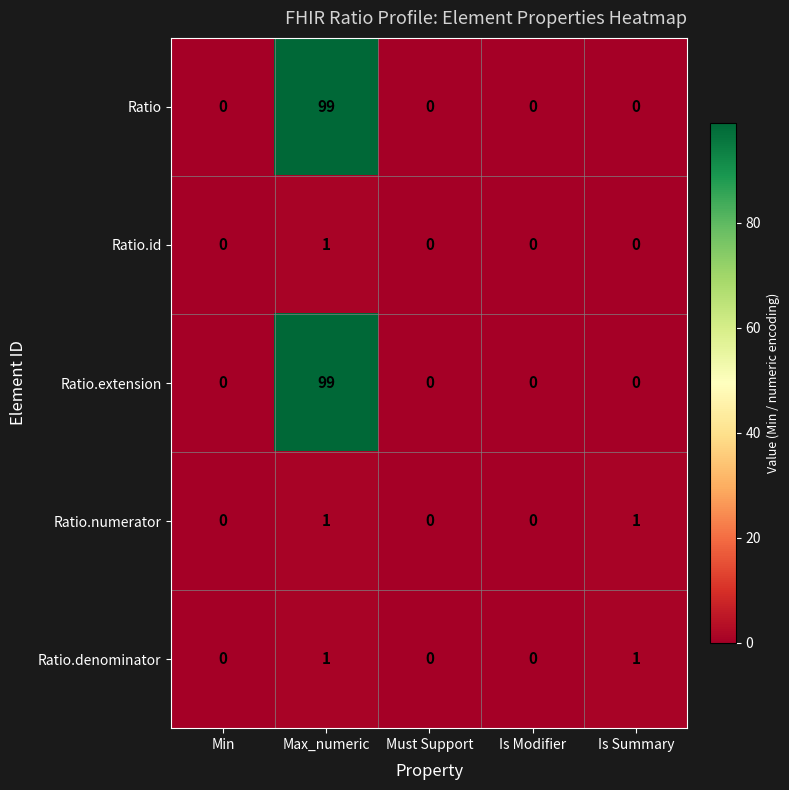

What is the greatest value displayed?

99